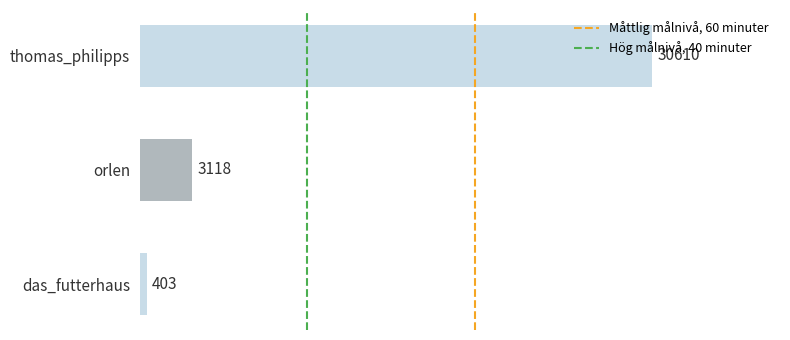

List the labels in order of value, largest first.

thomas_philipps, orlen, das_futterhaus